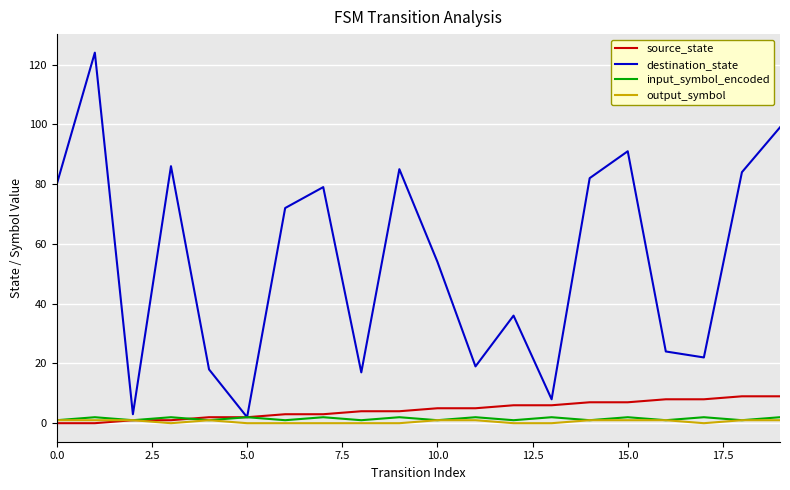

What is the maximum value shown in the chart?

124